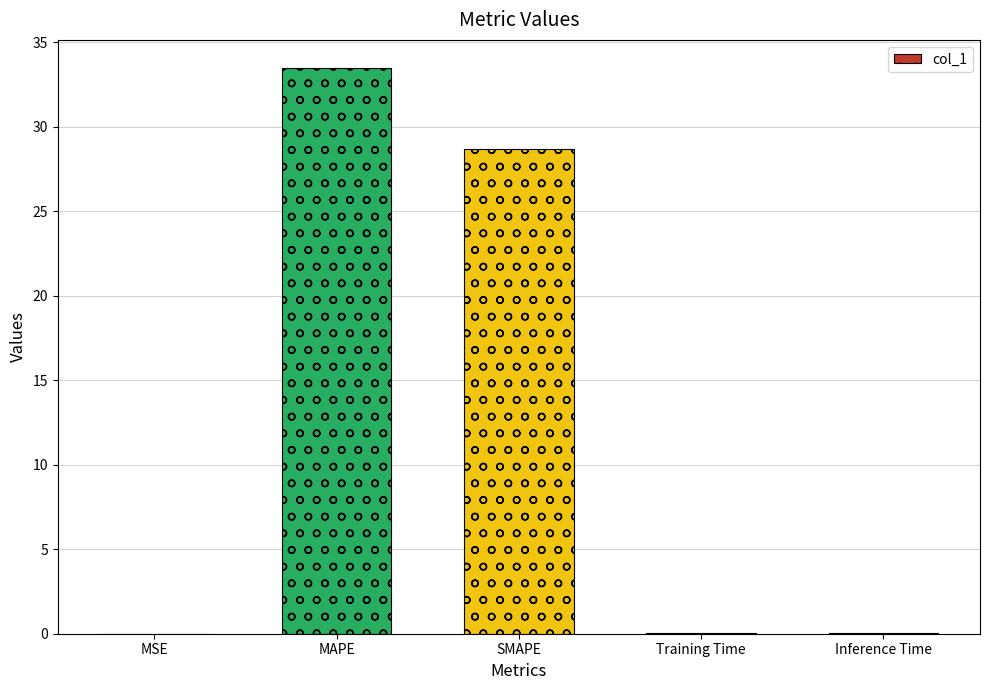

What is the sum of all values?

62.2